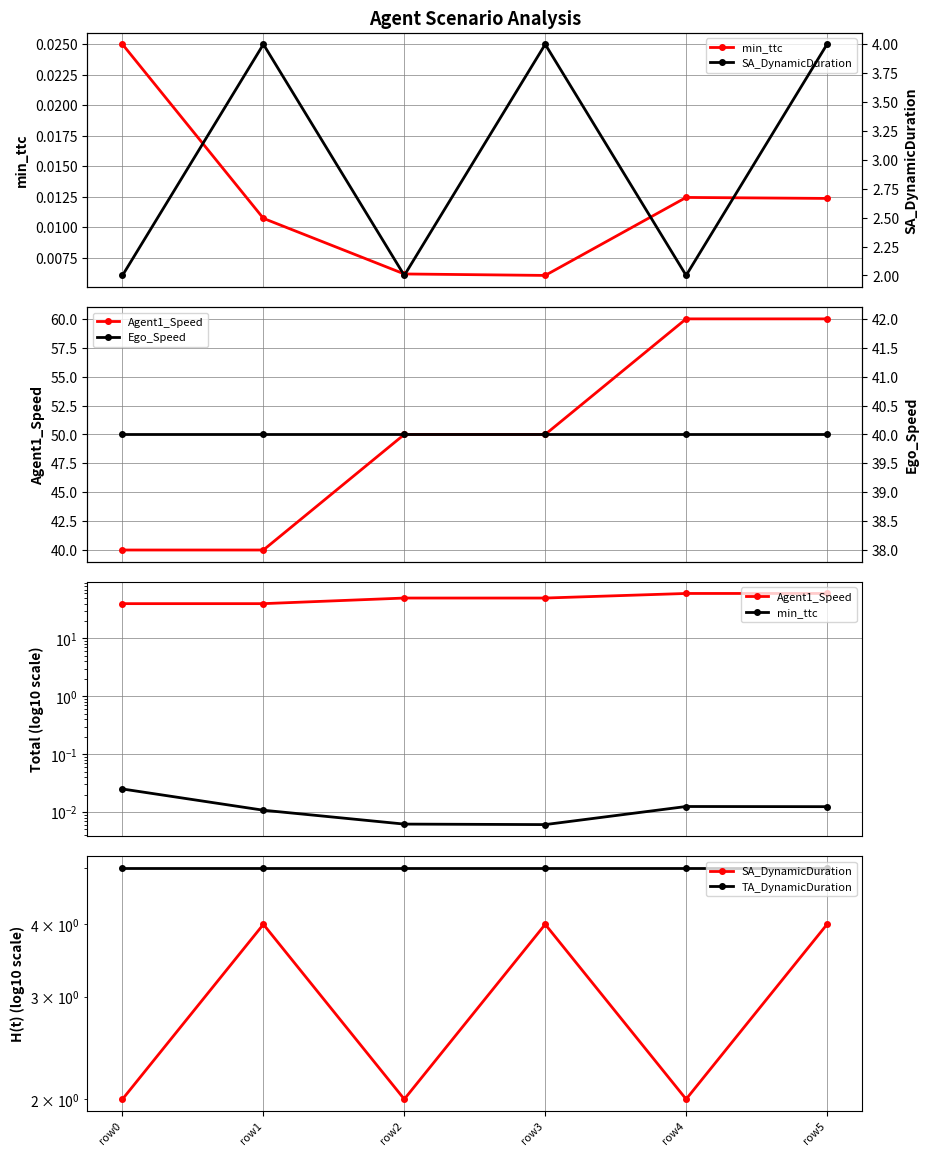

True or false: Agent1_Speed has a value of 60.0 at row5.

True